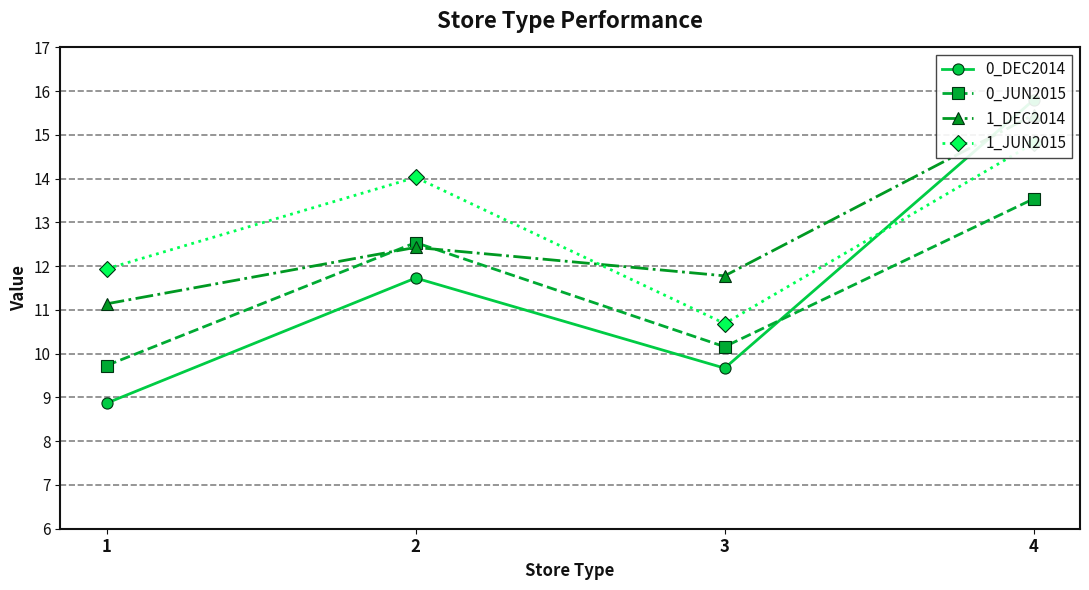

List the series in order of their peak value, lowest first.

0_JUN2015, 1_JUN2015, 1_DEC2014, 0_DEC2014